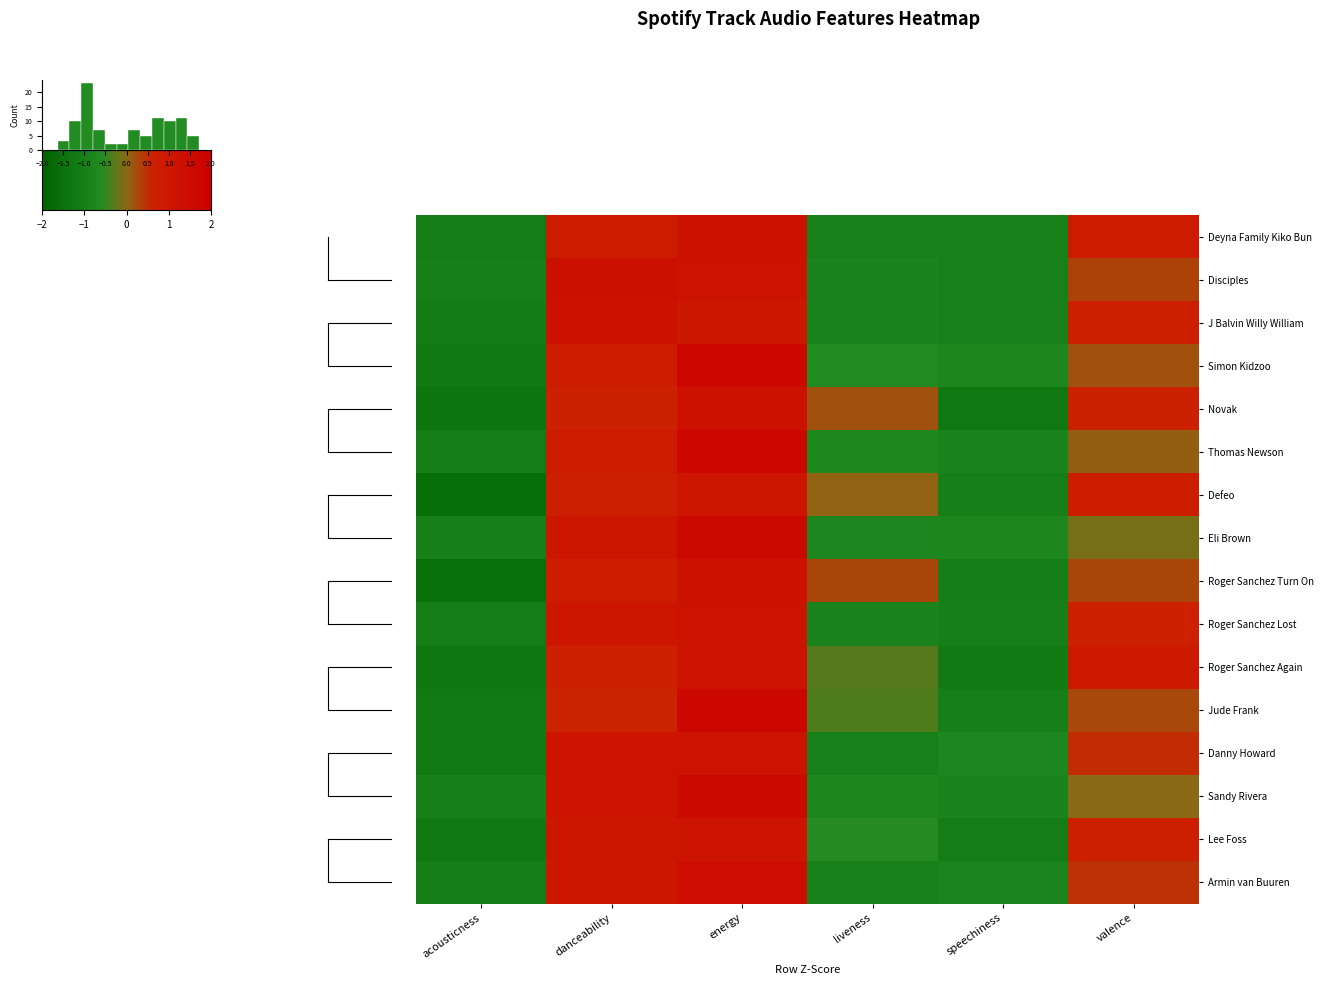

The Novak series shows -0.6 at acousticness. True or false?

False